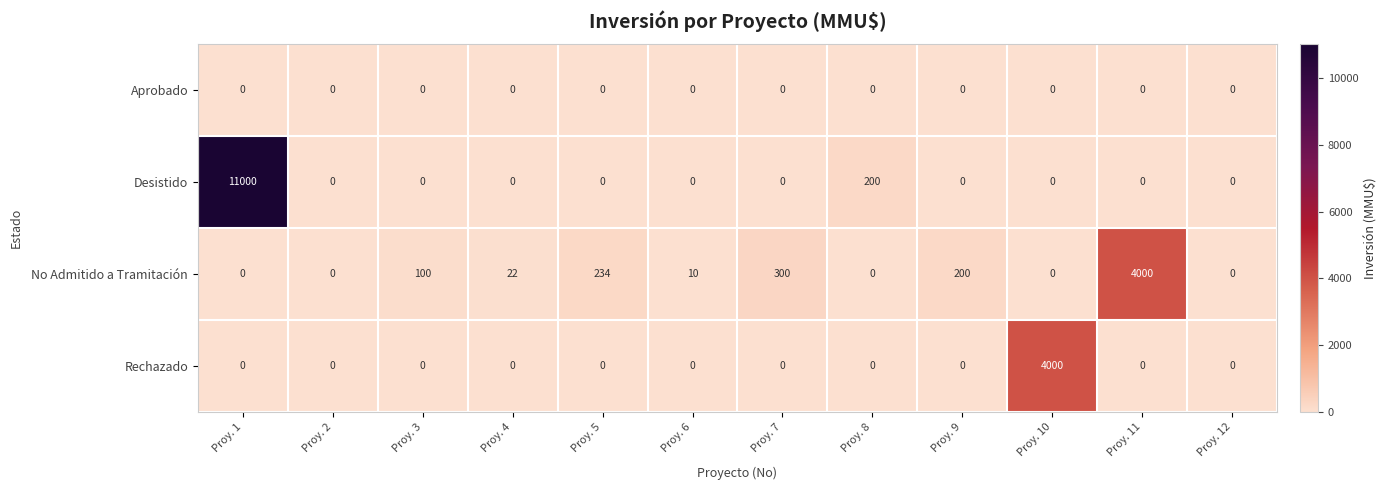

What is the total value across all series at Proy. 5?

234